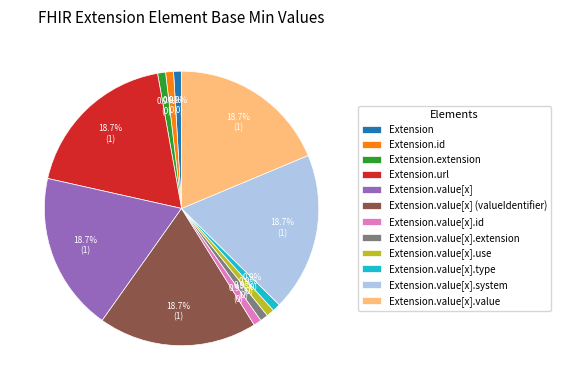

What percentage is the Extension.value[x] (valueIdentifier) slice, to the nearest percent?

19%